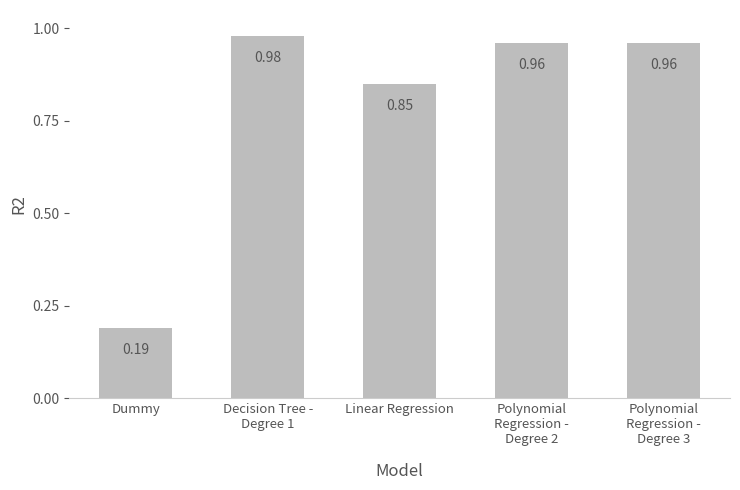

What is the label of the 3rd bar from the right?

Linear Regression